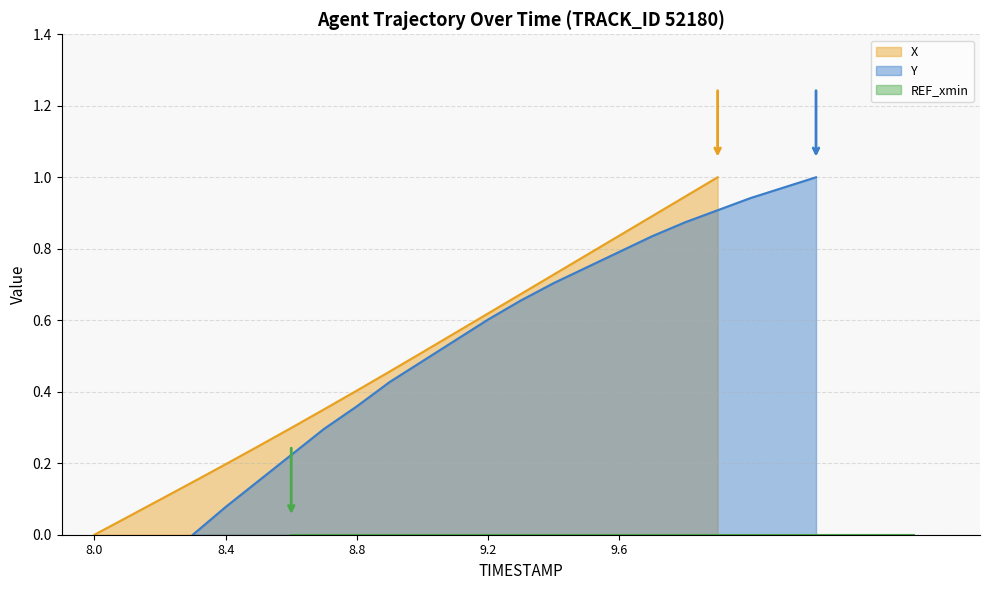

Read the X value at 8.2.

0.1